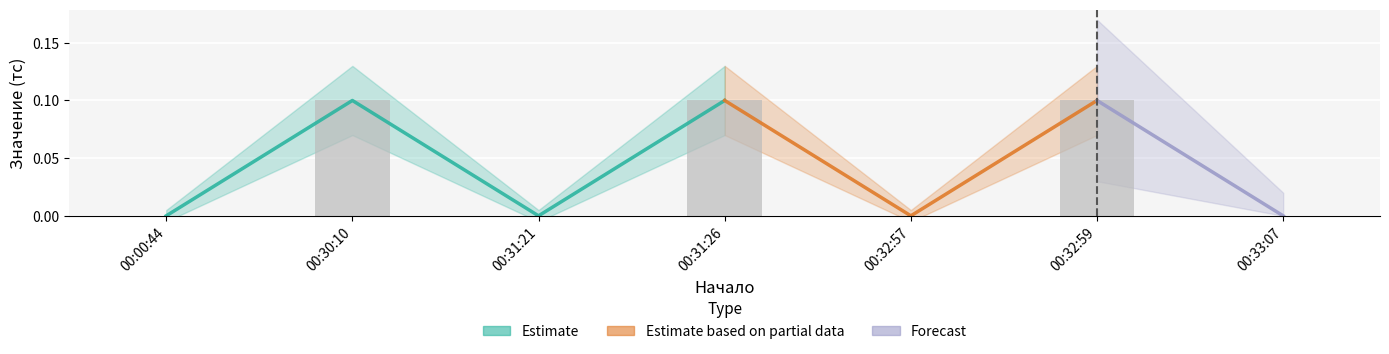

What position from the right is 00:30:10?

6